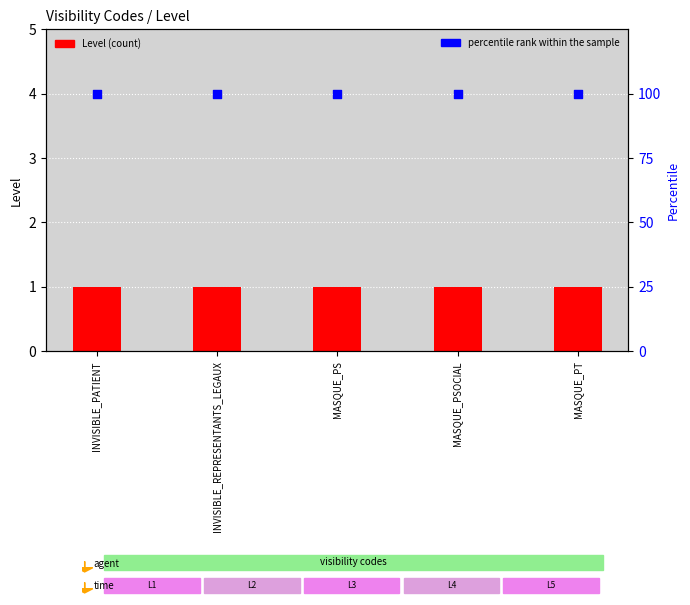

Which series has the largest total across all categories?

percentile rank within the sample